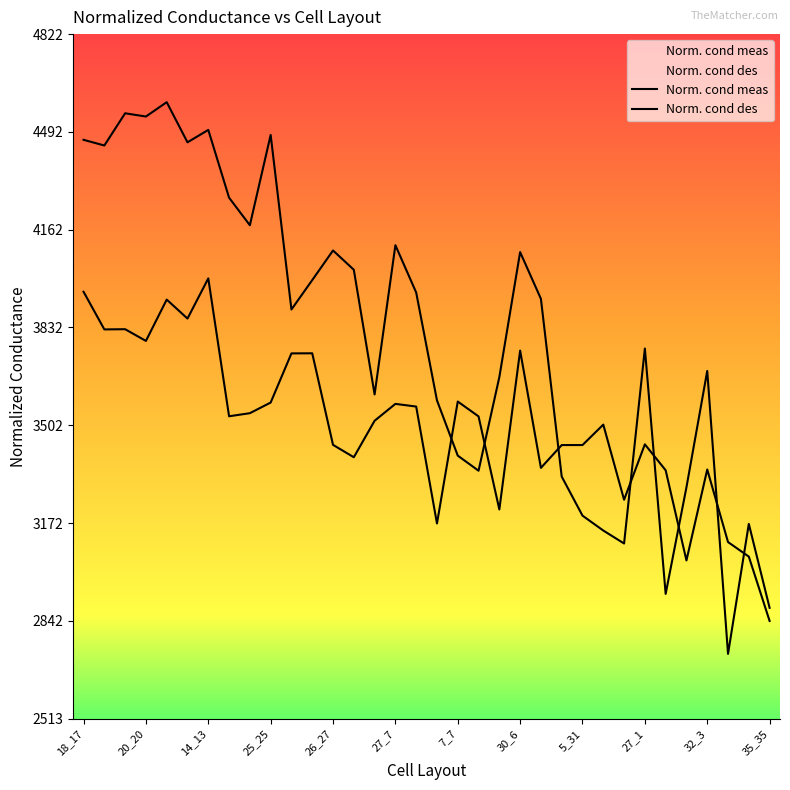

Which series changed the most between 14 and 19?

Norm. cond des